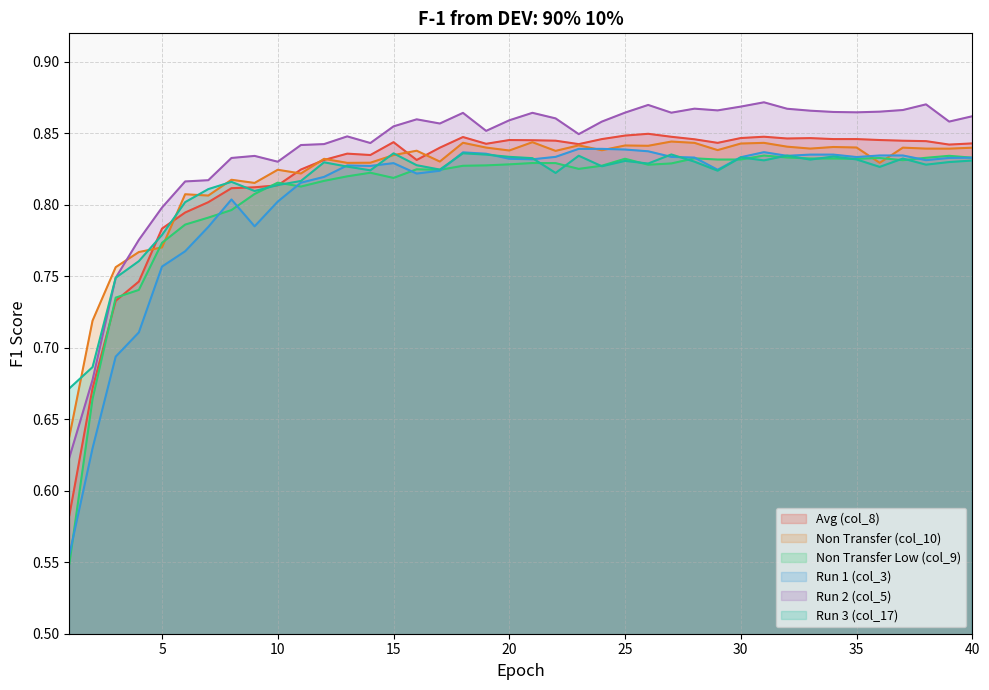

At which category does the chart reach its peak across all series?

31